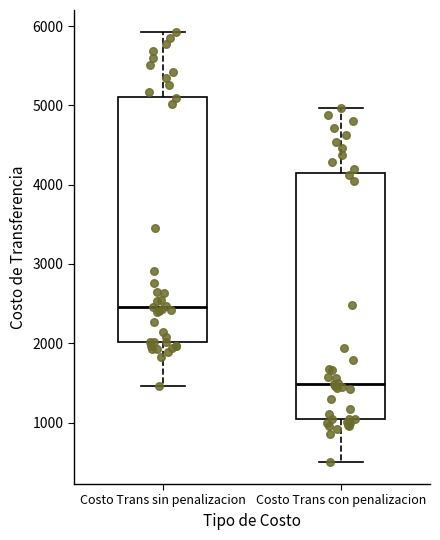

Which box has the highest median line?

Costo Trans sin penalizacion